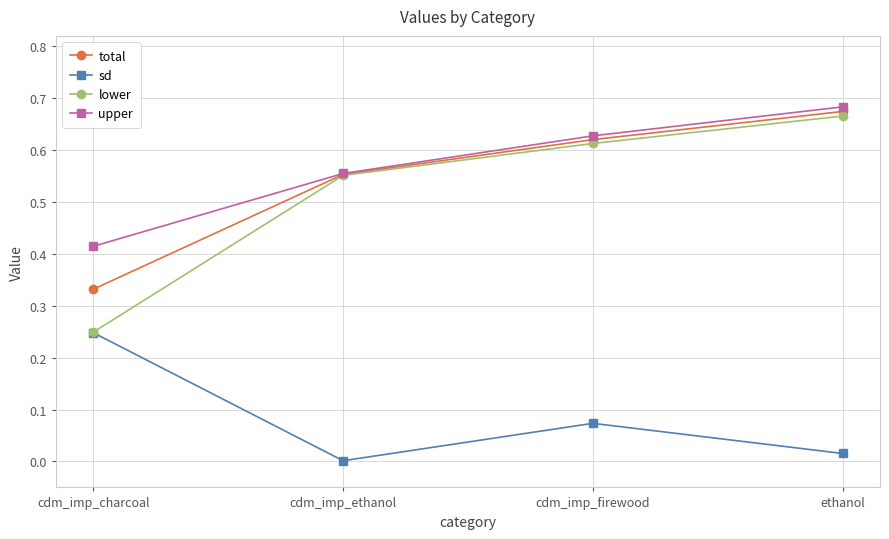

True or false: upper and sd intersect in this chart.

False